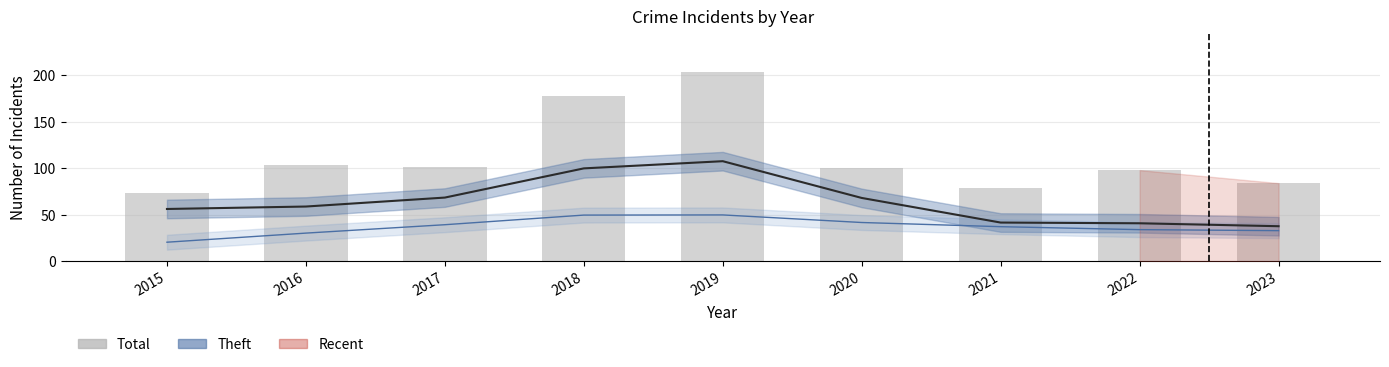

Reading right to left, list all the values displayed in this chart.

Theft (estimate): 2023=37.6	2022=40.8	2021=41.6	2020=68.1	2019=107.6	2018=99.9	2017=68.5	2016=58.8	2015=56.2
Robbery (estimate): 2023=32.9	2022=34.0	2021=37.1	2020=41.6	2019=49.8	2018=49.6	2017=39.3	2016=30.2	2015=20.4
Total: 2023=84.0	2022=98.0	2021=79.0	2020=100.0	2019=204.0	2018=178.0	2017=101.0	2016=103.0	2015=73.0